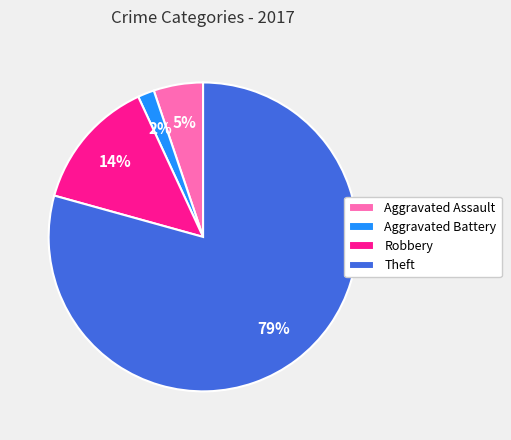

Does Aggravated Battery represent more than half of the total?

No